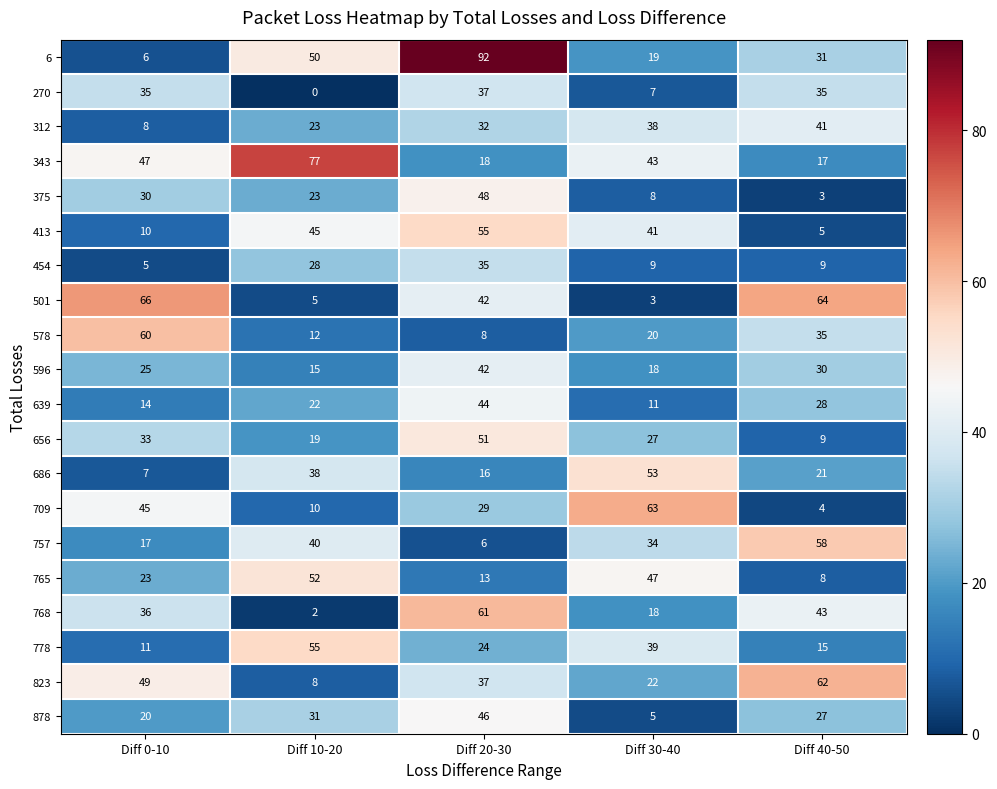

What is the spread (max minus min) of values at Diff 40-50?

61